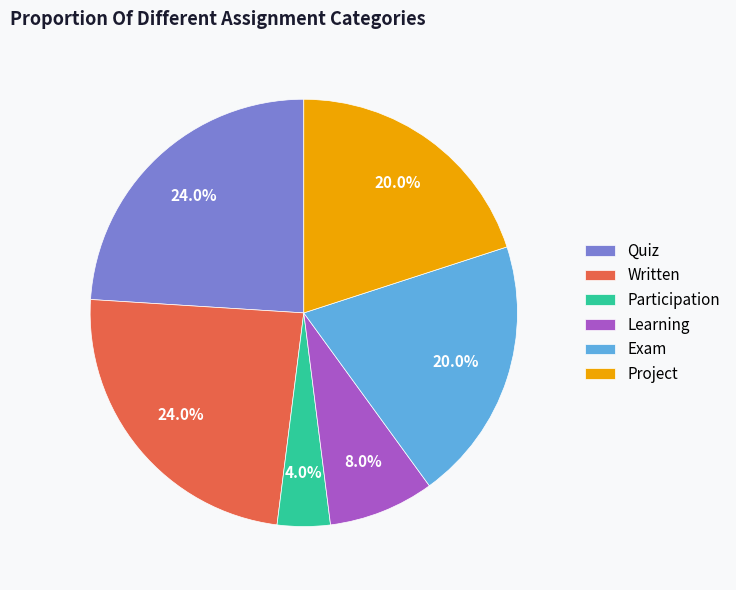

Which slice is the smallest?

Participation